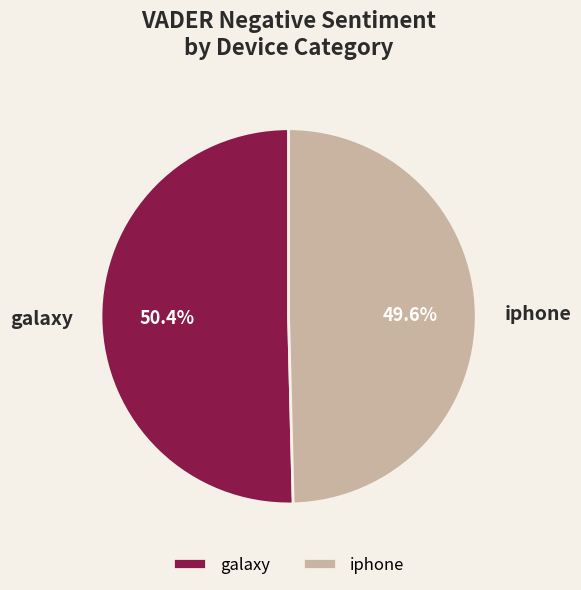

What percentage do galaxy and iphone together represent?

100.0%